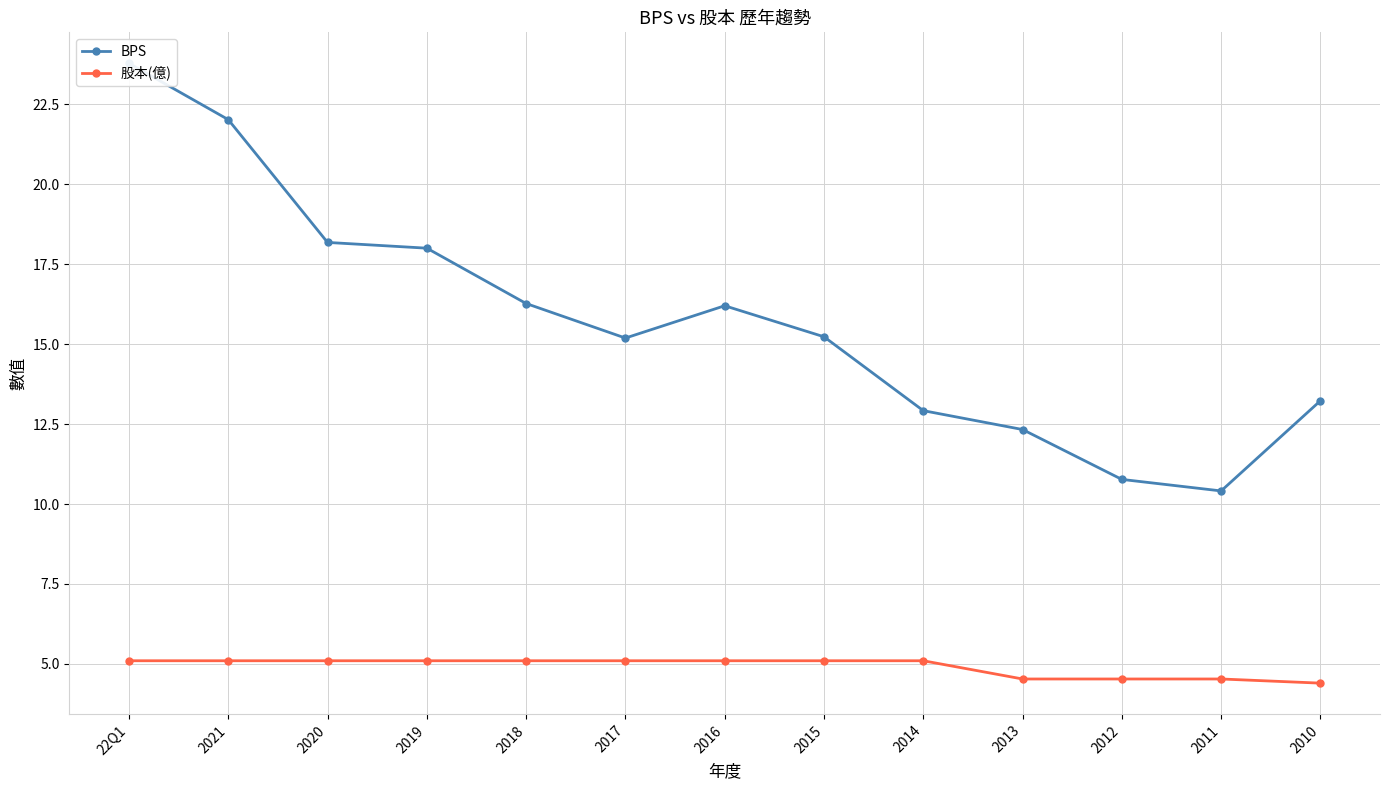

What is the total value across all series at 2018?

21.4